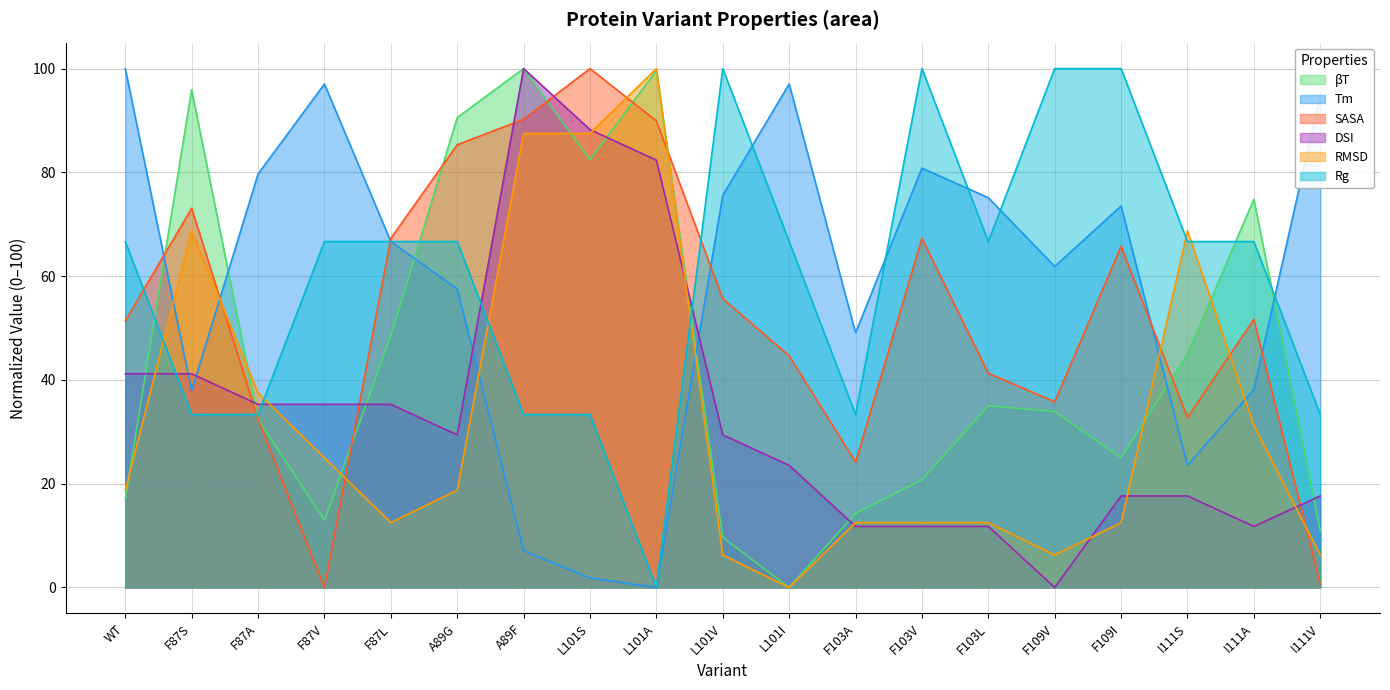

Where do DSI and βT first cross each other?

WT and F87S